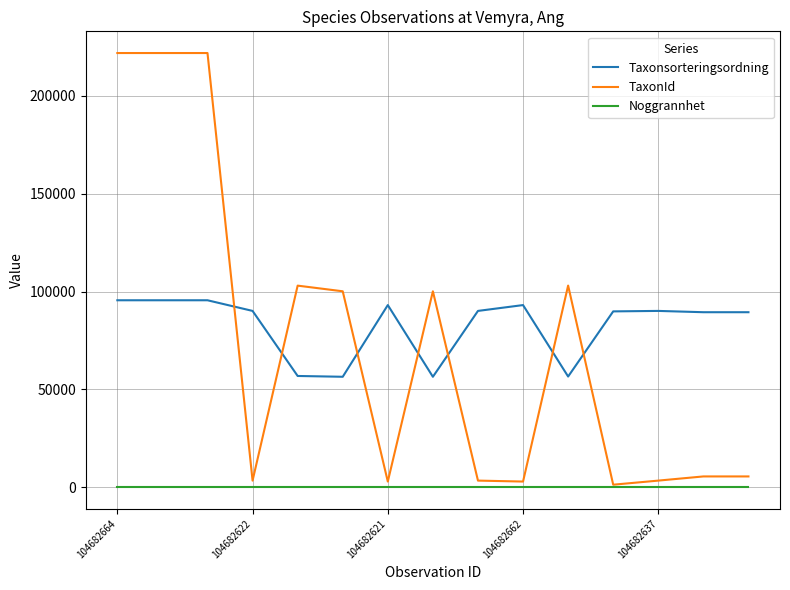

What is the maximum value for Taxonsorteringsordning?

95519